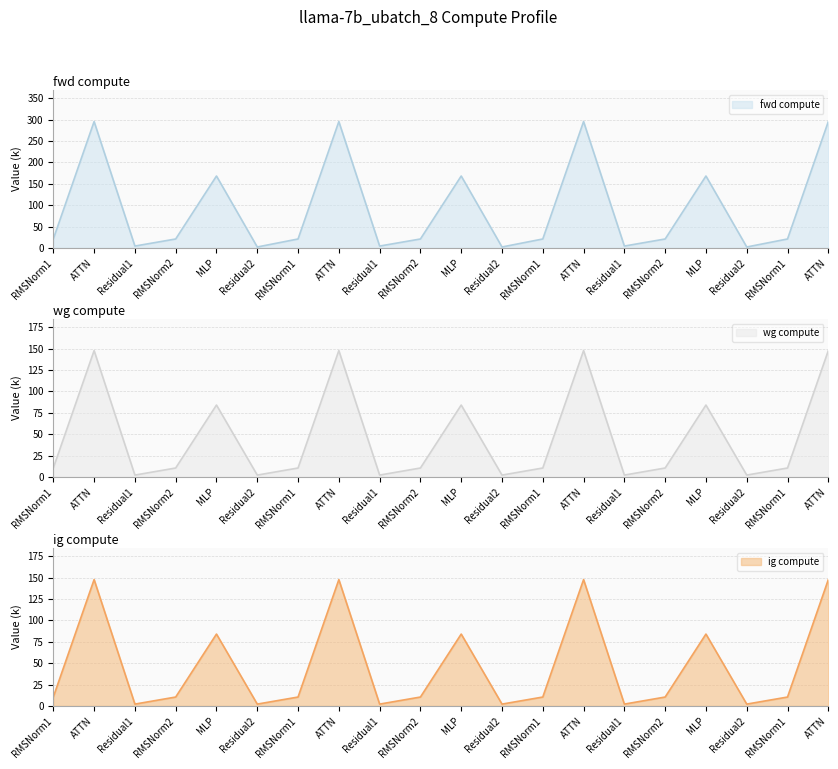

How many interior local peaks does the fwd compute series have?

6